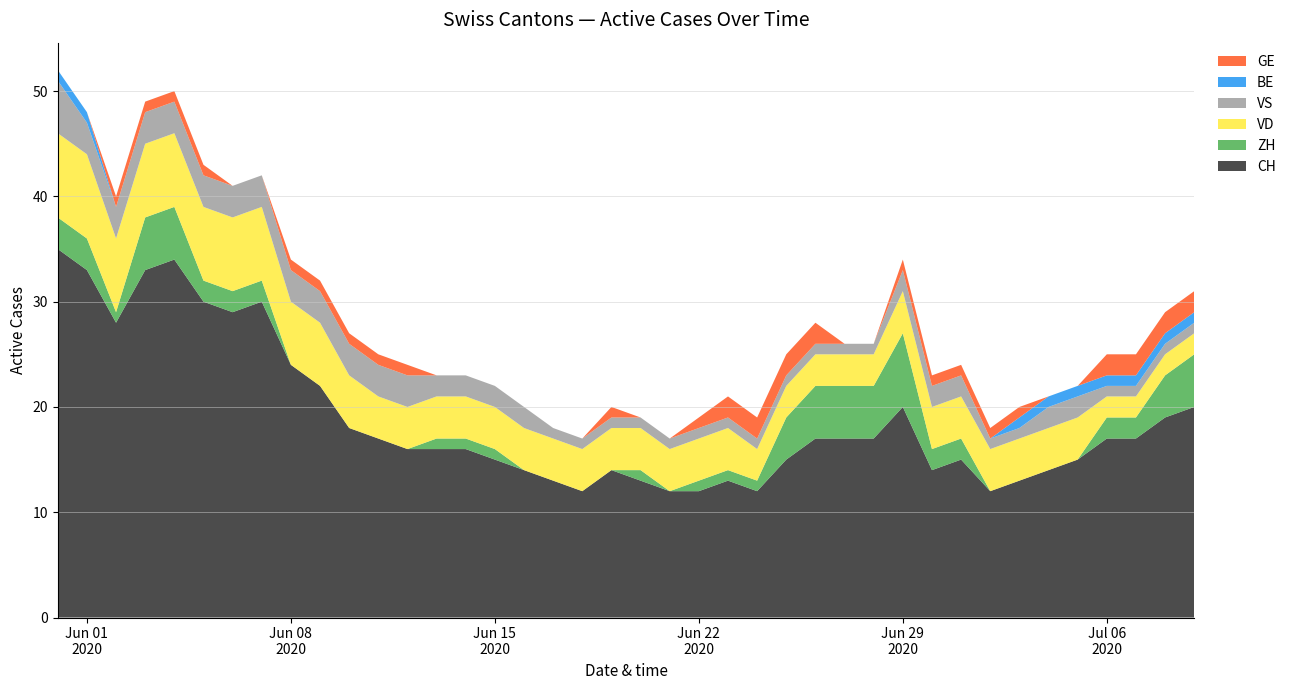

Reading left to right, extract all data points from this chart.

CH: 2020-05-31=35	2020-06-01=33	2020-06-02=28	2020-06-03=33	2020-06-04=34	2020-06-05=30	2020-06-06=29	2020-06-07=30	2020-06-08=24	2020-06-09=22	2020-06-10=18	2020-06-11=17	2020-06-12=16	2020-06-13=16	2020-06-14=16	2020-06-15=15	2020-06-16=14	2020-06-17=13	2020-06-18=12	2020-06-19=14	2020-06-20=13	2020-06-21=12	2020-06-22=12	2020-06-23=13	2020-06-24=12	2020-06-25=15	2020-06-26=17	2020-06-27=17	2020-06-28=17	2020-06-29=20	2020-06-30=14	2020-07-01=15	2020-07-02=12	2020-07-03=13	2020-07-04=14	2020-07-05=15	2020-07-06=17	2020-07-07=17	2020-07-08=19	2020-07-09=20
ZH: 2020-05-31=3	2020-06-01=3	2020-06-02=1	2020-06-03=5	2020-06-04=5	2020-06-05=2	2020-06-06=2	2020-06-07=2	2020-06-08=0	2020-06-09=0	2020-06-10=0	2020-06-11=0	2020-06-12=0	2020-06-13=1	2020-06-14=1	2020-06-15=1	2020-06-16=0	2020-06-17=0	2020-06-18=0	2020-06-19=0	2020-06-20=1	2020-06-21=0	2020-06-22=1	2020-06-23=1	2020-06-24=1	2020-06-25=4	2020-06-26=5	2020-06-27=5	2020-06-28=5	2020-06-29=7	2020-06-30=2	2020-07-01=2	2020-07-02=0	2020-07-03=0	2020-07-04=0	2020-07-05=0	2020-07-06=2	2020-07-07=2	2020-07-08=4	2020-07-09=5
VD: 2020-05-31=8	2020-06-01=8	2020-06-02=7	2020-06-03=7	2020-06-04=7	2020-06-05=7	2020-06-06=7	2020-06-07=7	2020-06-08=6	2020-06-09=6	2020-06-10=5	2020-06-11=4	2020-06-12=4	2020-06-13=4	2020-06-14=4	2020-06-15=4	2020-06-16=4	2020-06-17=4	2020-06-18=4	2020-06-19=4	2020-06-20=4	2020-06-21=4	2020-06-22=4	2020-06-23=4	2020-06-24=3	2020-06-25=3	2020-06-26=3	2020-06-27=3	2020-06-28=3	2020-06-29=4	2020-06-30=4	2020-07-01=4	2020-07-02=4	2020-07-03=4	2020-07-04=4	2020-07-05=4	2020-07-06=2	2020-07-07=2	2020-07-08=2	2020-07-09=2
BE: 2020-05-31=1	2020-06-01=1	2020-06-02=0	2020-06-03=0	2020-06-04=0	2020-06-05=0	2020-06-06=0	2020-06-07=0	2020-06-08=0	2020-06-09=0	2020-06-10=0	2020-06-11=0	2020-06-12=0	2020-06-13=0	2020-06-14=0	2020-06-15=0	2020-06-16=0	2020-06-17=0	2020-06-18=0	2020-06-19=0	2020-06-20=0	2020-06-21=0	2020-06-22=0	2020-06-23=0	2020-06-24=0	2020-06-25=0	2020-06-26=0	2020-06-27=0	2020-06-28=0	2020-06-29=0	2020-06-30=0	2020-07-01=0	2020-07-02=0	2020-07-03=1	2020-07-04=1	2020-07-05=1	2020-07-06=1	2020-07-07=1	2020-07-08=1	2020-07-09=1
VS: 2020-05-31=5	2020-06-01=3	2020-06-02=3	2020-06-03=3	2020-06-04=3	2020-06-05=3	2020-06-06=3	2020-06-07=3	2020-06-08=3	2020-06-09=3	2020-06-10=3	2020-06-11=3	2020-06-12=3	2020-06-13=2	2020-06-14=2	2020-06-15=2	2020-06-16=2	2020-06-17=1	2020-06-18=1	2020-06-19=1	2020-06-20=1	2020-06-21=1	2020-06-22=1	2020-06-23=1	2020-06-24=1	2020-06-25=1	2020-06-26=1	2020-06-27=1	2020-06-28=1	2020-06-29=2	2020-06-30=2	2020-07-01=2	2020-07-02=1	2020-07-03=1	2020-07-04=2	2020-07-05=2	2020-07-06=1	2020-07-07=1	2020-07-08=1	2020-07-09=1
GE: 2020-05-31=0	2020-06-01=0	2020-06-02=1	2020-06-03=1	2020-06-04=1	2020-06-05=1	2020-06-06=0	2020-06-07=0	2020-06-08=1	2020-06-09=1	2020-06-10=1	2020-06-11=1	2020-06-12=1	2020-06-13=0	2020-06-14=0	2020-06-15=0	2020-06-16=0	2020-06-17=0	2020-06-18=0	2020-06-19=1	2020-06-20=0	2020-06-21=0	2020-06-22=1	2020-06-23=2	2020-06-24=2	2020-06-25=2	2020-06-26=2	2020-06-27=0	2020-06-28=0	2020-06-29=1	2020-06-30=1	2020-07-01=1	2020-07-02=1	2020-07-03=1	2020-07-04=0	2020-07-05=0	2020-07-06=2	2020-07-07=2	2020-07-08=2	2020-07-09=2